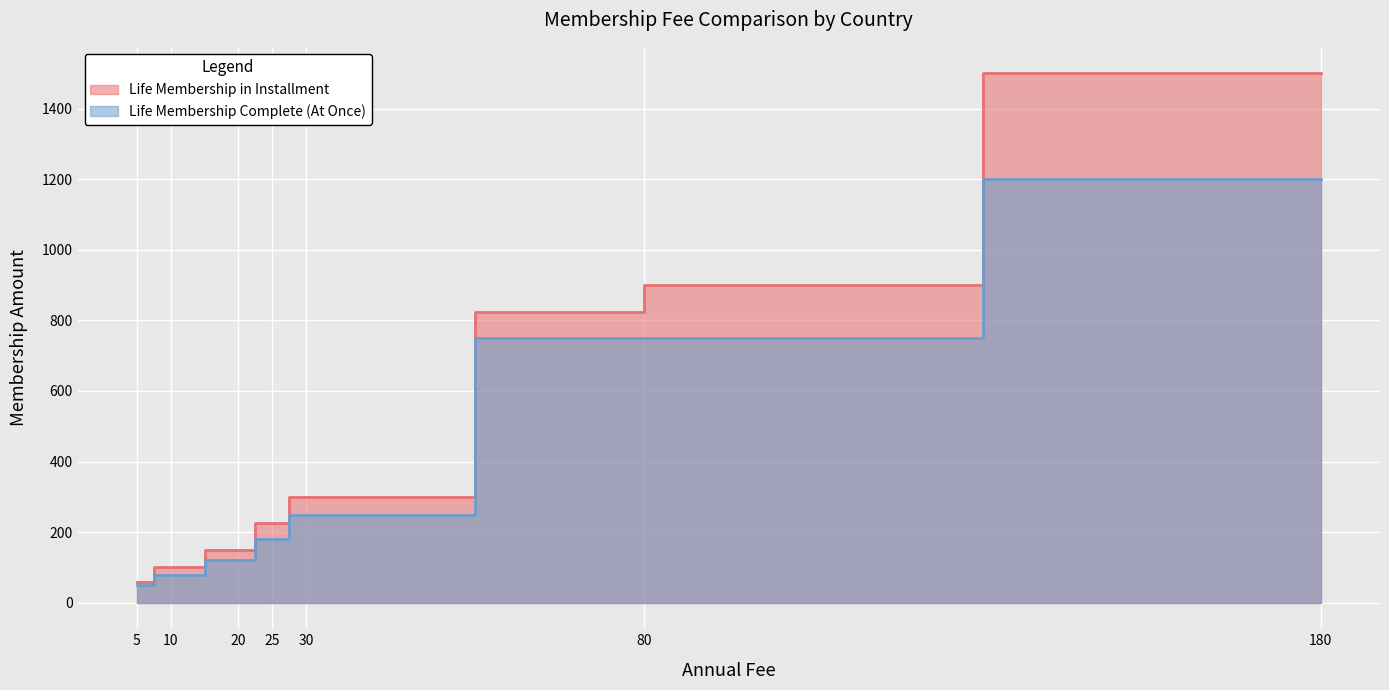

True or false: Life Membership in Installment and Life Membership Complete (At Once) intersect in this chart.

False